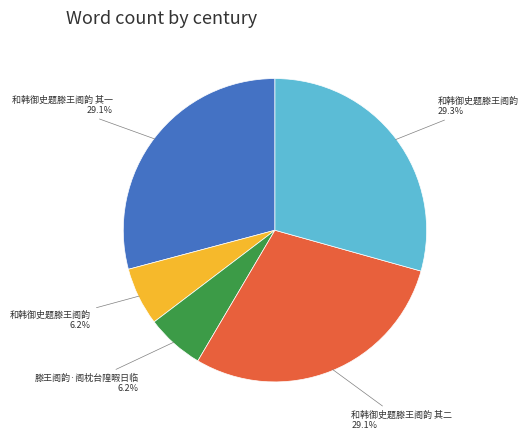

Does any single category account for the majority?

No